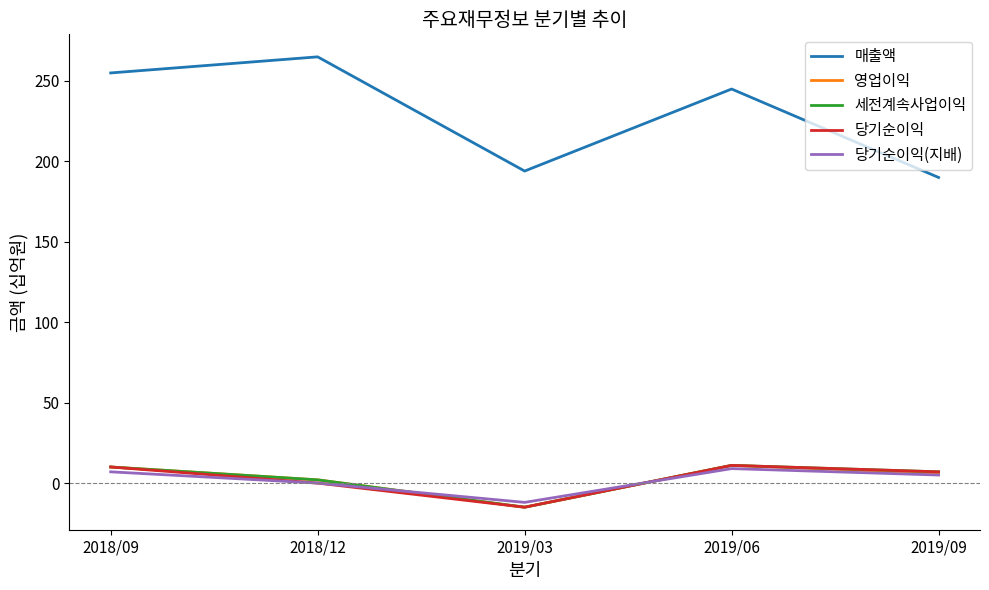

Is the value of 당기순이익(지배) at 2019/03 greater than the value of 세전계속사업이익 at 2019/06?

No